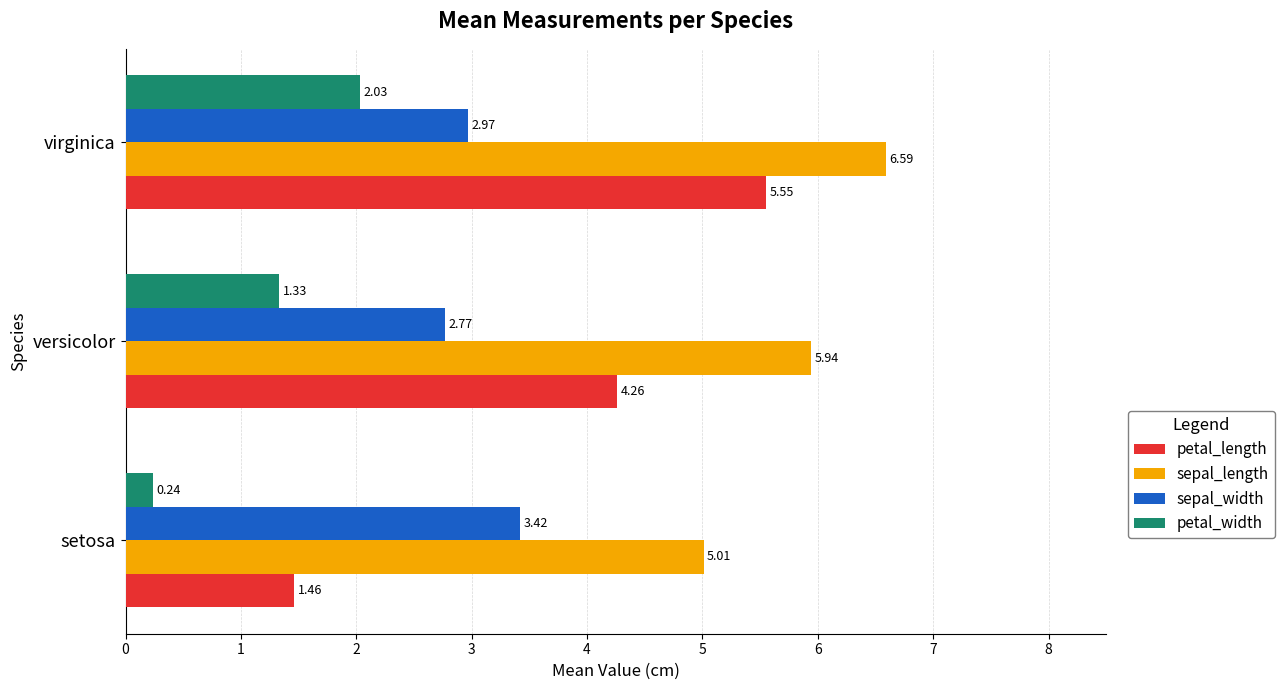

What is the average value of the sepal_width series?

3.1